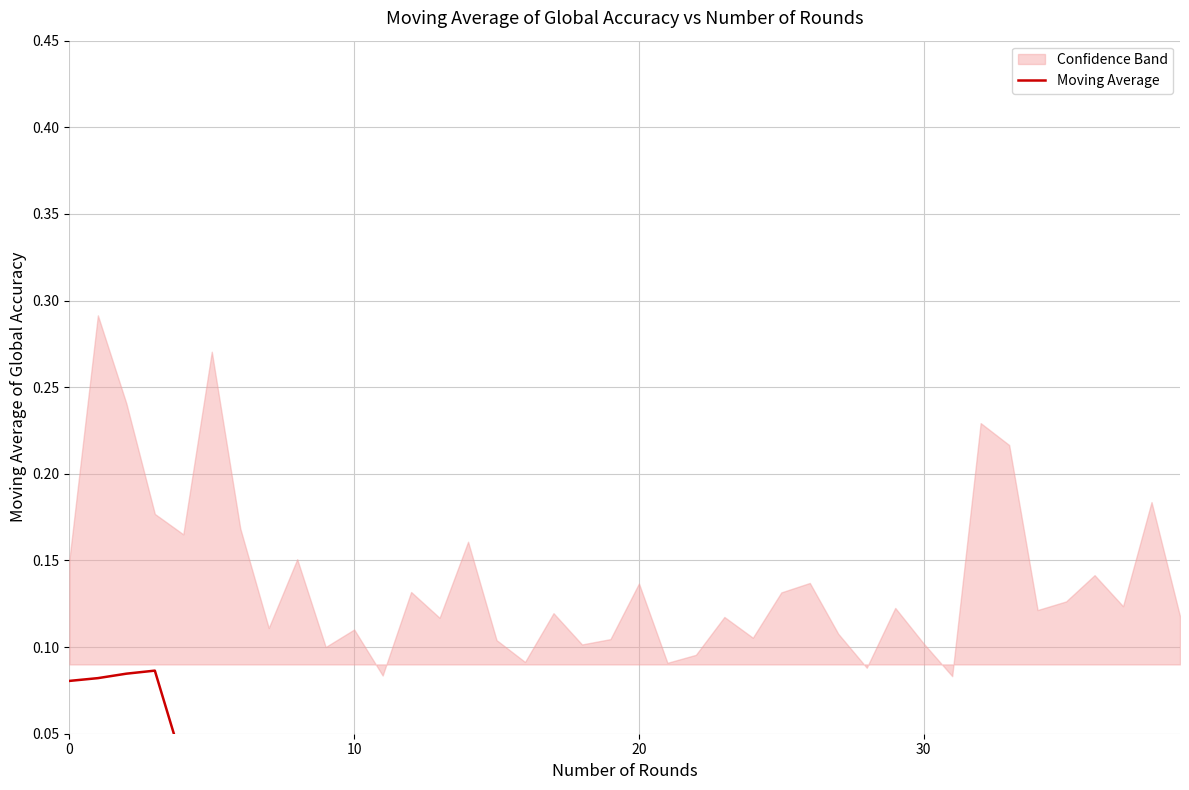

How many interior local peaks (higher than both neighbors) does the data have?

8